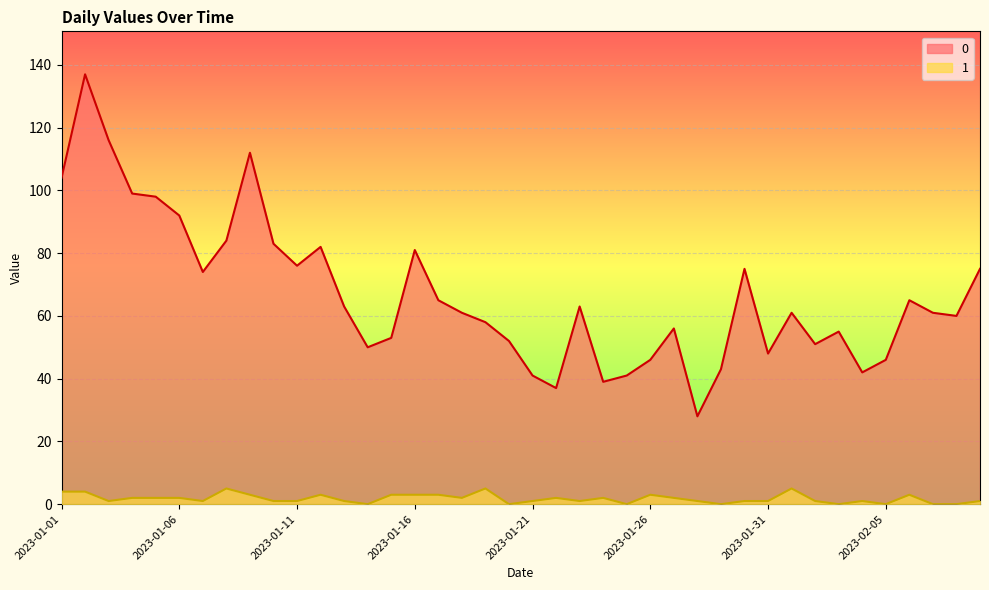

True or false: 0 and 1 cross at least once.

False